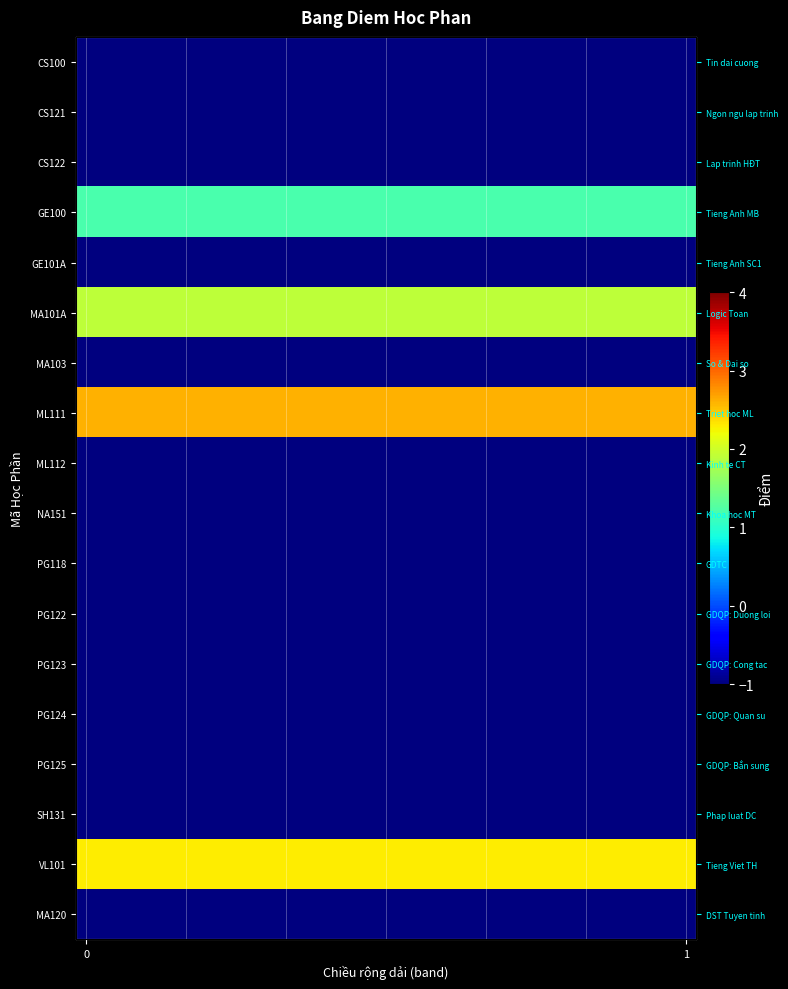

What is the minimum value shown in the chart?

-1.0